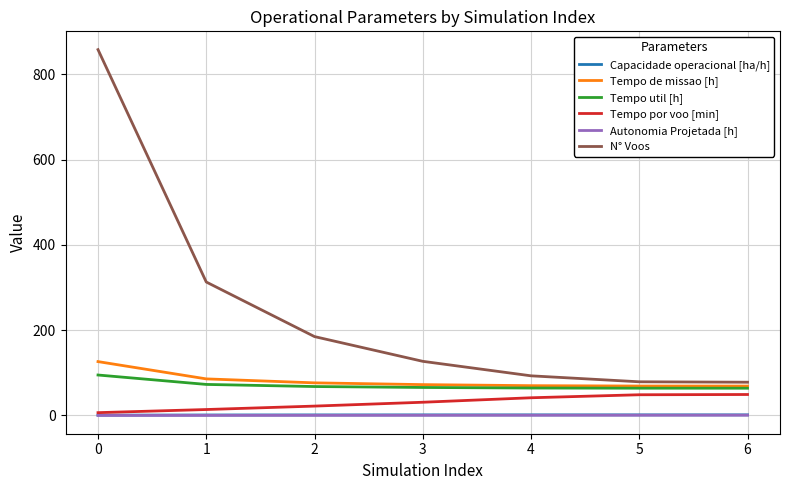

The value of Tempo util [h] at 6 is 64.0. True or false?

True